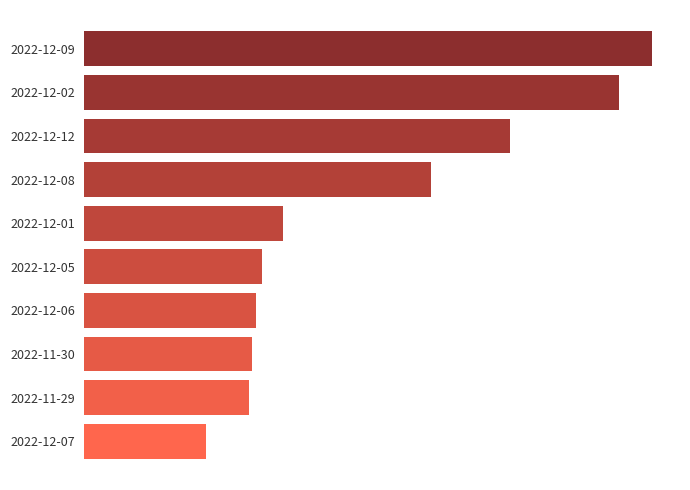

Rank the categories by value from lowest to highest.

2022-12-07, 2022-11-29, 2022-11-30, 2022-12-06, 2022-12-05, 2022-12-01, 2022-12-08, 2022-12-12, 2022-12-02, 2022-12-09